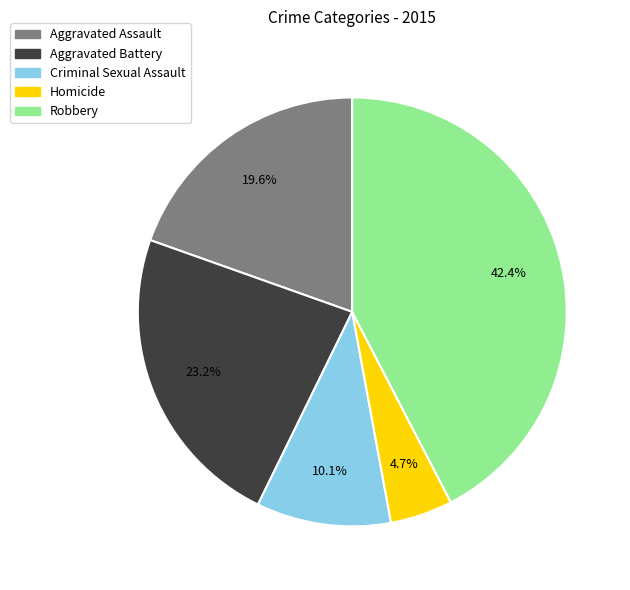

Does Criminal Sexual Assault represent more than half of the total?

No